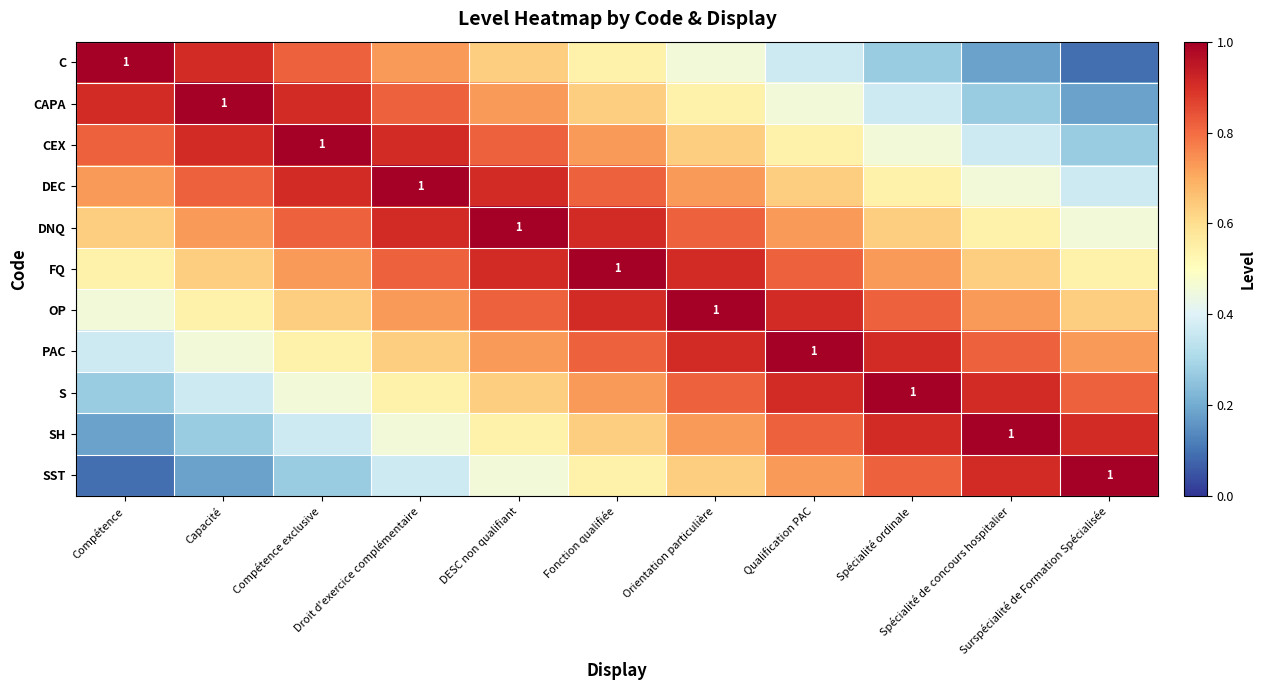

Which category has the lowest value across all series?

Surspécialité de Formation Spécialisée